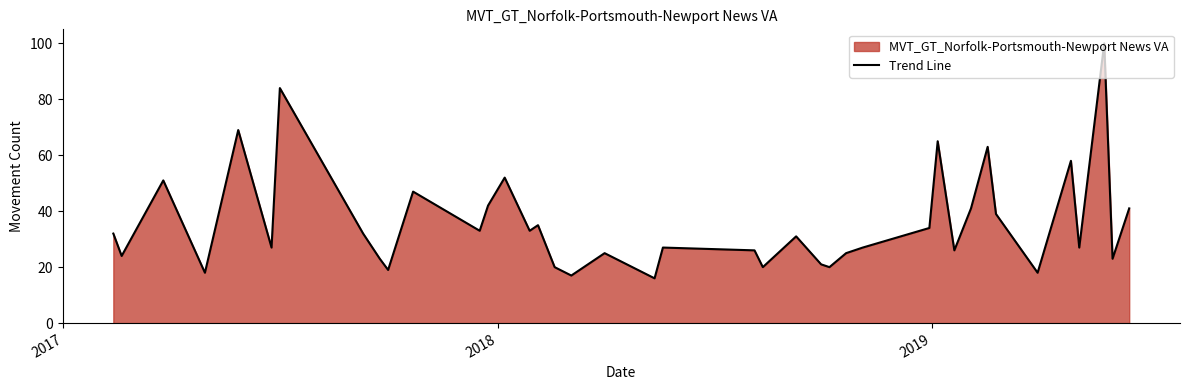

What is the difference between the maximum and minimum values?

84